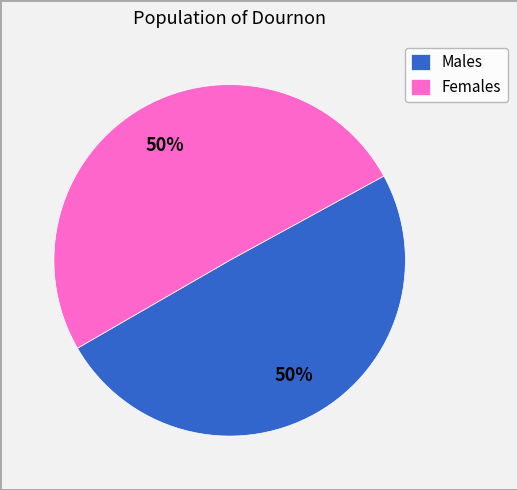

True or false: Females accounts for 50% of the total.

True